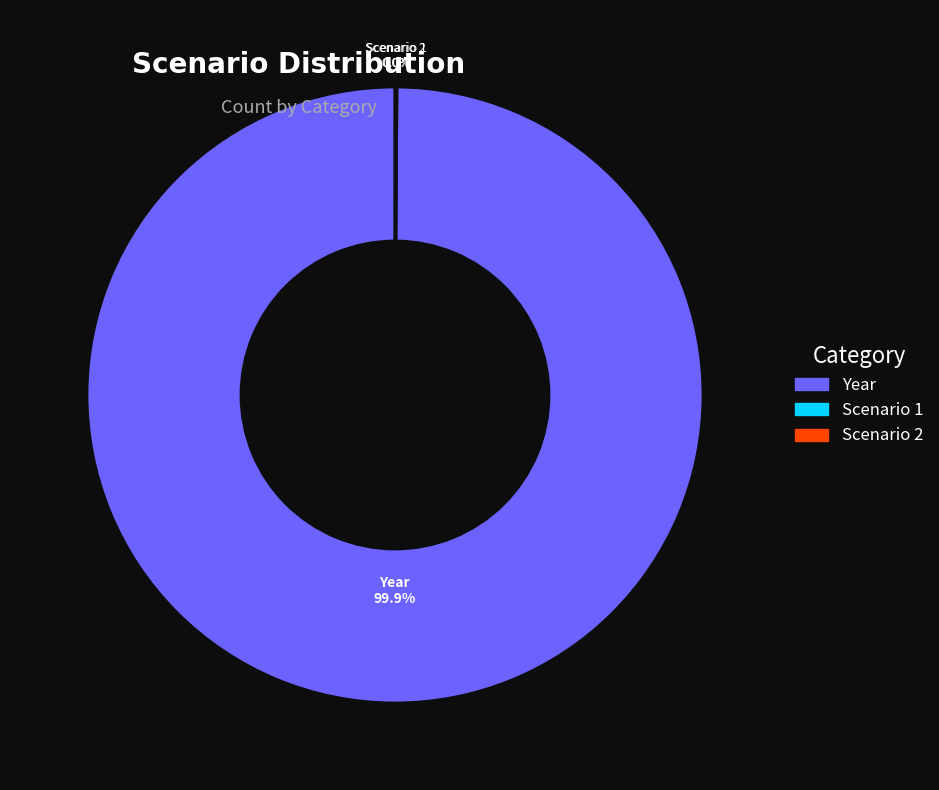

To the nearest percent, what is the difference between the largest and smallest slice percentages?

100%